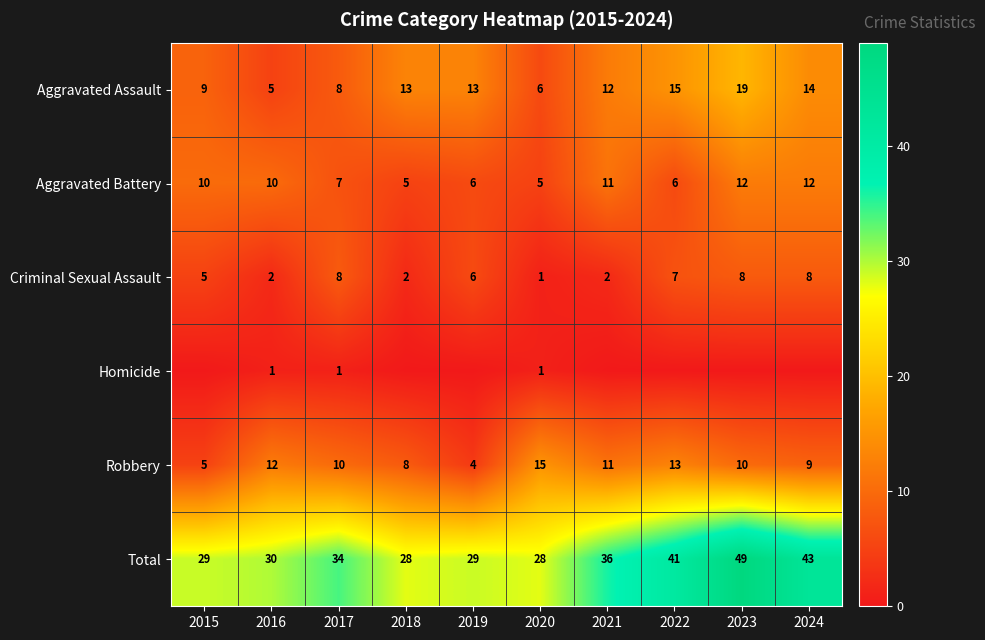

What is the approximate value of Criminal Sexual Assault at 2023?

8